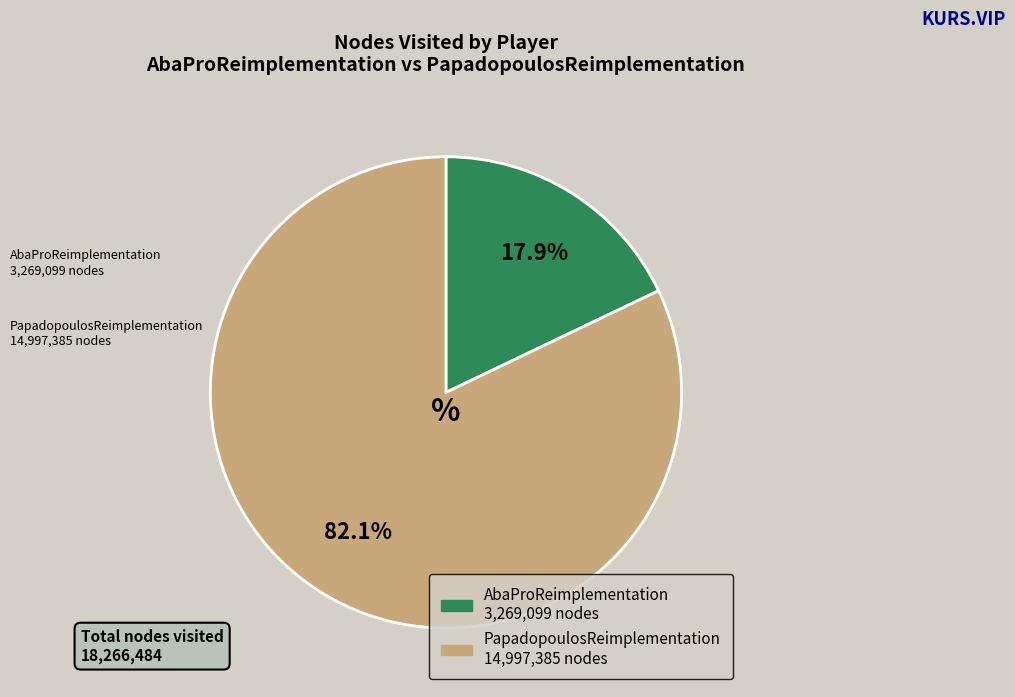

To the nearest percent, what is the average slice percentage?

50%